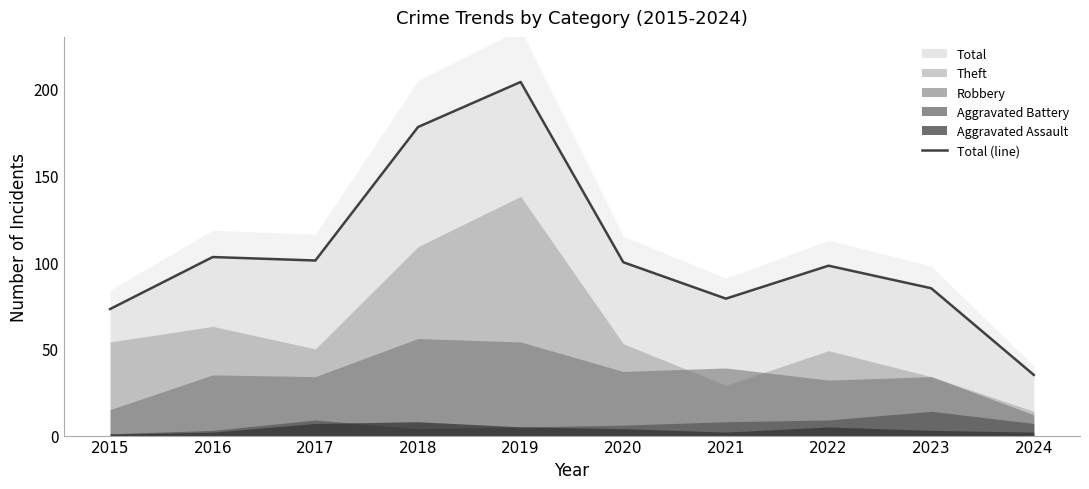

Between 2022 and 2019, which is larger?

2019